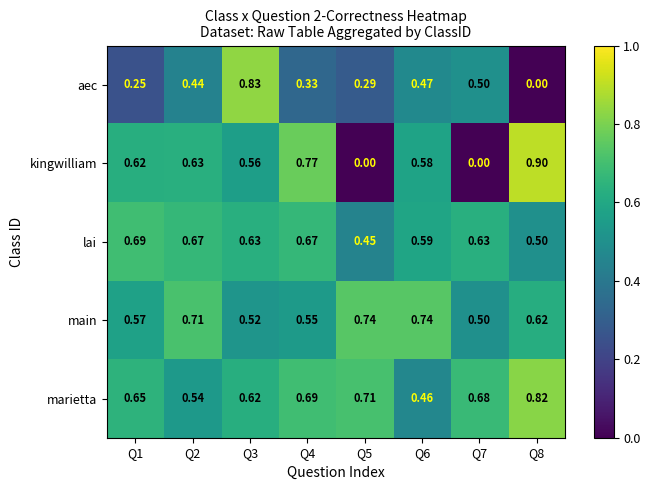

Which series changed the most between Q7 and Q8?

kingwilliam